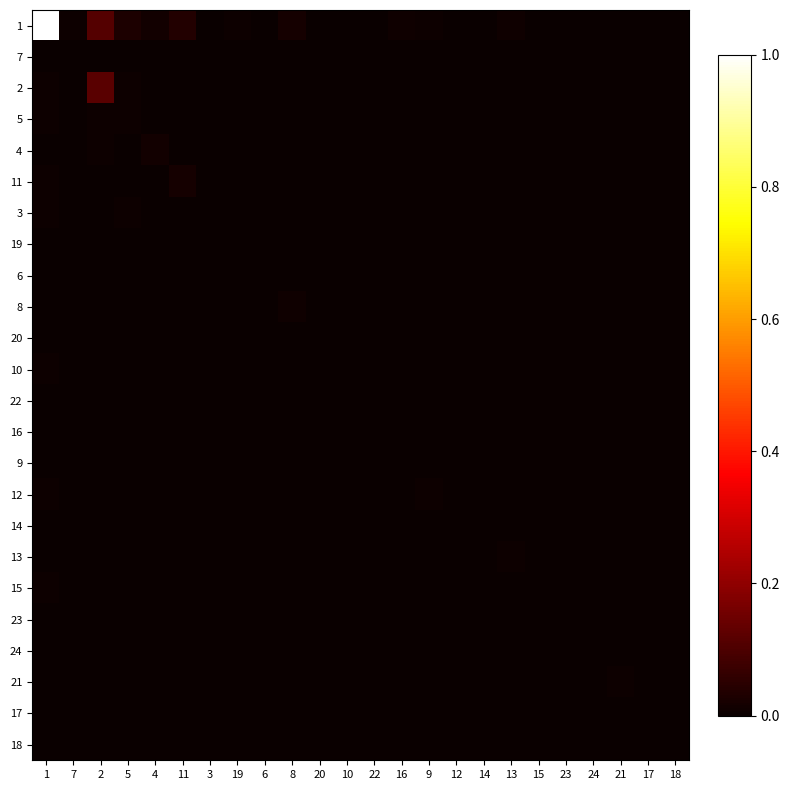

Reading left to right, transcribe all the data shown in this chart.

1: 1=1.0	7=0.0	2=0.1	5=0.0	4=0.0	11=0.0	3=0.0	19=0.0	6=0.0	8=0.0	20=0.0	10=0.0	22=0.0	16=0.0	9=0.0	12=0.0	14=0.0	13=0.0	15=0.0	23=0.0	24=0.0	21=0.0	17=0.0	18=0.0
7: 1=0.0	7=0.0	2=0.0	5=0.0	4=0.0	11=0.0	3=0.0	19=0.0	6=0.0	8=0.0	20=0.0	10=0.0	22=0.0	16=0.0	9=0.0	12=0.0	14=0.0	13=0.0	15=0.0	23=0.0	24=0.0	21=0.0	17=0.0	18=0.0
2: 1=0.0	7=0.0	2=0.1	5=0.0	4=0.0	11=0.0	3=0.0	19=0.0	6=0.0	8=0.0	20=0.0	10=0.0	22=0.0	16=0.0	9=0.0	12=0.0	14=0.0	13=0.0	15=0.0	23=0.0	24=0.0	21=0.0	17=0.0	18=0.0
5: 1=0.0	7=0.0	2=0.0	5=0.0	4=0.0	11=0.0	3=0.0	19=0.0	6=0.0	8=0.0	20=0.0	10=0.0	22=0.0	16=0.0	9=0.0	12=0.0	14=0.0	13=0.0	15=0.0	23=0.0	24=0.0	21=0.0	17=0.0	18=0.0
4: 1=0.0	7=0.0	2=0.0	5=0.0	4=0.0	11=0.0	3=0.0	19=0.0	6=0.0	8=0.0	20=0.0	10=0.0	22=0.0	16=0.0	9=0.0	12=0.0	14=0.0	13=0.0	15=0.0	23=0.0	24=0.0	21=0.0	17=0.0	18=0.0
11: 1=0.0	7=0.0	2=0.0	5=0.0	4=0.0	11=0.0	3=0.0	19=0.0	6=0.0	8=0.0	20=0.0	10=0.0	22=0.0	16=0.0	9=0.0	12=0.0	14=0.0	13=0.0	15=0.0	23=0.0	24=0.0	21=0.0	17=0.0	18=0.0
3: 1=0.0	7=0.0	2=0.0	5=0.0	4=0.0	11=0.0	3=0.0	19=0.0	6=0.0	8=0.0	20=0.0	10=0.0	22=0.0	16=0.0	9=0.0	12=0.0	14=0.0	13=0.0	15=0.0	23=0.0	24=0.0	21=0.0	17=0.0	18=0.0
19: 1=0.0	7=0.0	2=0.0	5=0.0	4=0.0	11=0.0	3=0.0	19=0.0	6=0.0	8=0.0	20=0.0	10=0.0	22=0.0	16=0.0	9=0.0	12=0.0	14=0.0	13=0.0	15=0.0	23=0.0	24=0.0	21=0.0	17=0.0	18=0.0
6: 1=0.0	7=0.0	2=0.0	5=0.0	4=0.0	11=0.0	3=0.0	19=0.0	6=0.0	8=0.0	20=0.0	10=0.0	22=0.0	16=0.0	9=0.0	12=0.0	14=0.0	13=0.0	15=0.0	23=0.0	24=0.0	21=0.0	17=0.0	18=0.0
8: 1=0.0	7=0.0	2=0.0	5=0.0	4=0.0	11=0.0	3=0.0	19=0.0	6=0.0	8=0.0	20=0.0	10=0.0	22=0.0	16=0.0	9=0.0	12=0.0	14=0.0	13=0.0	15=0.0	23=0.0	24=0.0	21=0.0	17=0.0	18=0.0
20: 1=0.0	7=0.0	2=0.0	5=0.0	4=0.0	11=0.0	3=0.0	19=0.0	6=0.0	8=0.0	20=0.0	10=0.0	22=0.0	16=0.0	9=0.0	12=0.0	14=0.0	13=0.0	15=0.0	23=0.0	24=0.0	21=0.0	17=0.0	18=0.0
10: 1=0.0	7=0.0	2=0.0	5=0.0	4=0.0	11=0.0	3=0.0	19=0.0	6=0.0	8=0.0	20=0.0	10=0.0	22=0.0	16=0.0	9=0.0	12=0.0	14=0.0	13=0.0	15=0.0	23=0.0	24=0.0	21=0.0	17=0.0	18=0.0
22: 1=0.0	7=0.0	2=0.0	5=0.0	4=0.0	11=0.0	3=0.0	19=0.0	6=0.0	8=0.0	20=0.0	10=0.0	22=0.0	16=0.0	9=0.0	12=0.0	14=0.0	13=0.0	15=0.0	23=0.0	24=0.0	21=0.0	17=0.0	18=0.0
16: 1=0.0	7=0.0	2=0.0	5=0.0	4=0.0	11=0.0	3=0.0	19=0.0	6=0.0	8=0.0	20=0.0	10=0.0	22=0.0	16=0.0	9=0.0	12=0.0	14=0.0	13=0.0	15=0.0	23=0.0	24=0.0	21=0.0	17=0.0	18=0.0
9: 1=0.0	7=0.0	2=0.0	5=0.0	4=0.0	11=0.0	3=0.0	19=0.0	6=0.0	8=0.0	20=0.0	10=0.0	22=0.0	16=0.0	9=0.0	12=0.0	14=0.0	13=0.0	15=0.0	23=0.0	24=0.0	21=0.0	17=0.0	18=0.0
12: 1=0.0	7=0.0	2=0.0	5=0.0	4=0.0	11=0.0	3=0.0	19=0.0	6=0.0	8=0.0	20=0.0	10=0.0	22=0.0	16=0.0	9=0.0	12=0.0	14=0.0	13=0.0	15=0.0	23=0.0	24=0.0	21=0.0	17=0.0	18=0.0
14: 1=0.0	7=0.0	2=0.0	5=0.0	4=0.0	11=0.0	3=0.0	19=0.0	6=0.0	8=0.0	20=0.0	10=0.0	22=0.0	16=0.0	9=0.0	12=0.0	14=0.0	13=0.0	15=0.0	23=0.0	24=0.0	21=0.0	17=0.0	18=0.0
13: 1=0.0	7=0.0	2=0.0	5=0.0	4=0.0	11=0.0	3=0.0	19=0.0	6=0.0	8=0.0	20=0.0	10=0.0	22=0.0	16=0.0	9=0.0	12=0.0	14=0.0	13=0.0	15=0.0	23=0.0	24=0.0	21=0.0	17=0.0	18=0.0
15: 1=0.0	7=0.0	2=0.0	5=0.0	4=0.0	11=0.0	3=0.0	19=0.0	6=0.0	8=0.0	20=0.0	10=0.0	22=0.0	16=0.0	9=0.0	12=0.0	14=0.0	13=0.0	15=0.0	23=0.0	24=0.0	21=0.0	17=0.0	18=0.0
23: 1=0.0	7=0.0	2=0.0	5=0.0	4=0.0	11=0.0	3=0.0	19=0.0	6=0.0	8=0.0	20=0.0	10=0.0	22=0.0	16=0.0	9=0.0	12=0.0	14=0.0	13=0.0	15=0.0	23=0.0	24=0.0	21=0.0	17=0.0	18=0.0
24: 1=0.0	7=0.0	2=0.0	5=0.0	4=0.0	11=0.0	3=0.0	19=0.0	6=0.0	8=0.0	20=0.0	10=0.0	22=0.0	16=0.0	9=0.0	12=0.0	14=0.0	13=0.0	15=0.0	23=0.0	24=0.0	21=0.0	17=0.0	18=0.0
21: 1=0.0	7=0.0	2=0.0	5=0.0	4=0.0	11=0.0	3=0.0	19=0.0	6=0.0	8=0.0	20=0.0	10=0.0	22=0.0	16=0.0	9=0.0	12=0.0	14=0.0	13=0.0	15=0.0	23=0.0	24=0.0	21=0.0	17=0.0	18=0.0
17: 1=0.0	7=0.0	2=0.0	5=0.0	4=0.0	11=0.0	3=0.0	19=0.0	6=0.0	8=0.0	20=0.0	10=0.0	22=0.0	16=0.0	9=0.0	12=0.0	14=0.0	13=0.0	15=0.0	23=0.0	24=0.0	21=0.0	17=0.0	18=0.0
18: 1=0.0	7=0.0	2=0.0	5=0.0	4=0.0	11=0.0	3=0.0	19=0.0	6=0.0	8=0.0	20=0.0	10=0.0	22=0.0	16=0.0	9=0.0	12=0.0	14=0.0	13=0.0	15=0.0	23=0.0	24=0.0	21=0.0	17=0.0	18=0.0